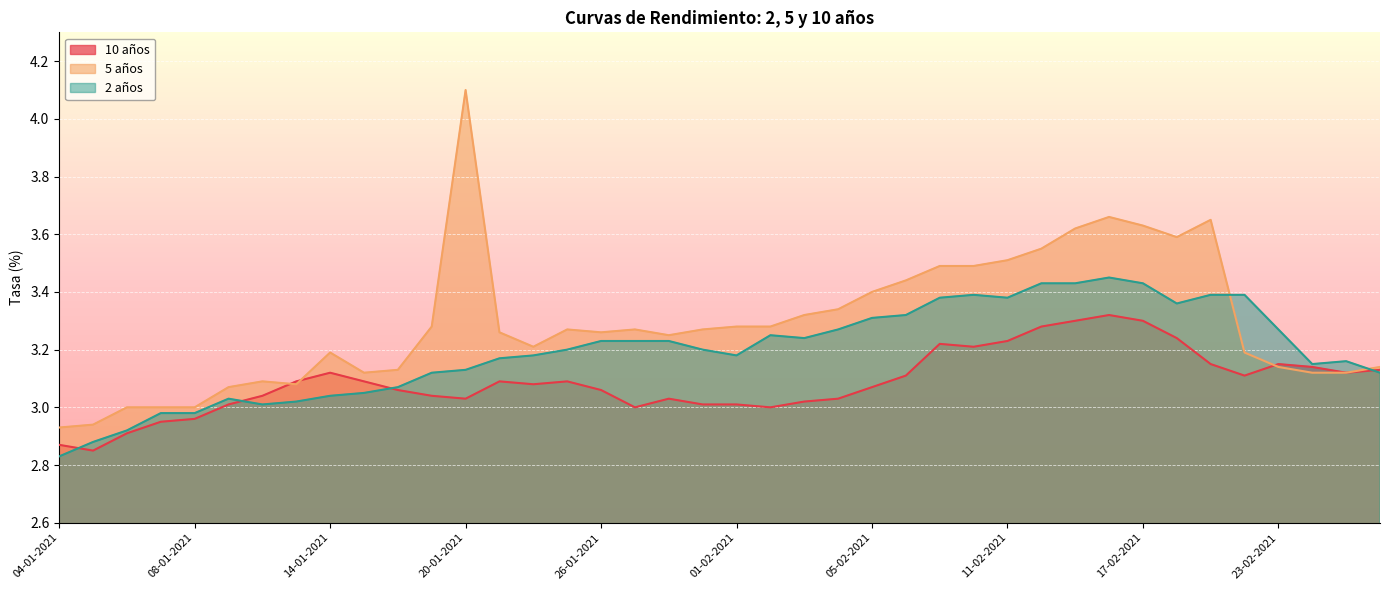

Reading left to right, what are all the values shown in this chart?

10 años: 2.9	2.9	2.9	3.0	3.0	3.0	3.0	3.1	3.1	3.1	3.1	3.0	3.0	3.1	3.1	3.1	3.1	3.0	3.0	3.0	3.0	3.0	3.0	3.0	3.1	3.1	3.2	3.2	3.2	3.3	3.3	3.3	3.3	3.2	3.1	3.1	3.1	3.1	3.1	3.1
5 años: 2.9	2.9	3.0	3.0	3.0	3.1	3.1	3.1	3.2	3.1	3.1	3.3	4.1	3.3	3.2	3.3	3.3	3.3	3.2	3.3	3.3	3.3	3.3	3.3	3.4	3.4	3.5	3.5	3.5	3.5	3.6	3.7	3.6	3.6	3.6	3.2	3.1	3.1	3.1	3.1
2 años: 2.8	2.9	2.9	3.0	3.0	3.0	3.0	3.0	3.0	3.0	3.1	3.1	3.1	3.2	3.2	3.2	3.2	3.2	3.2	3.2	3.2	3.2	3.2	3.3	3.3	3.3	3.4	3.4	3.4	3.4	3.4	3.5	3.4	3.4	3.4	3.4	3.3	3.1	3.2	3.1